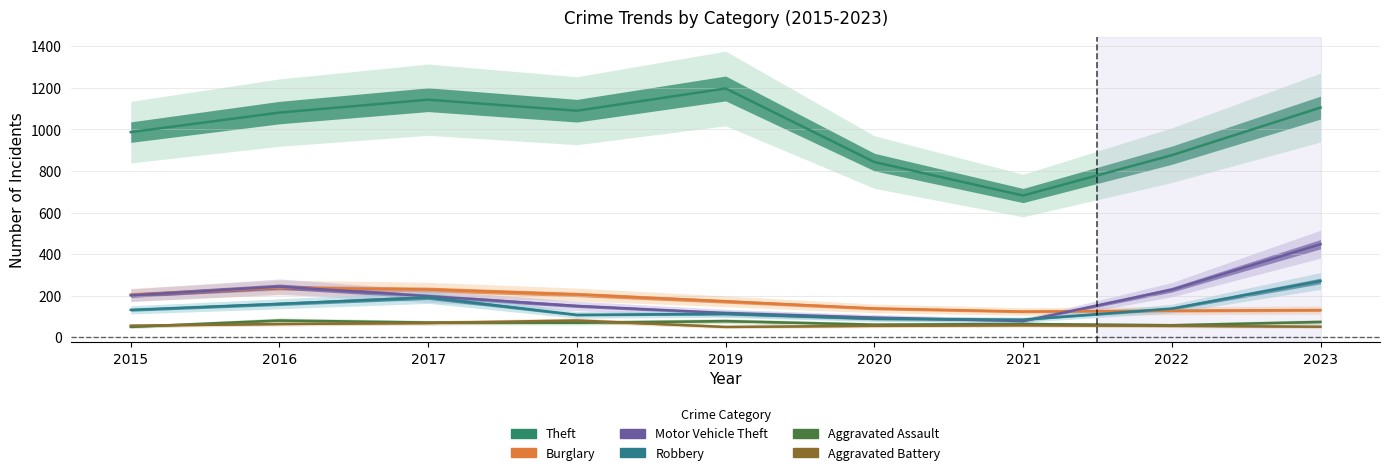

List the series in order of their peak value, highest first.

Theft, Motor Vehicle Theft, Robbery, Burglary, Aggravated Assault, Aggravated Battery